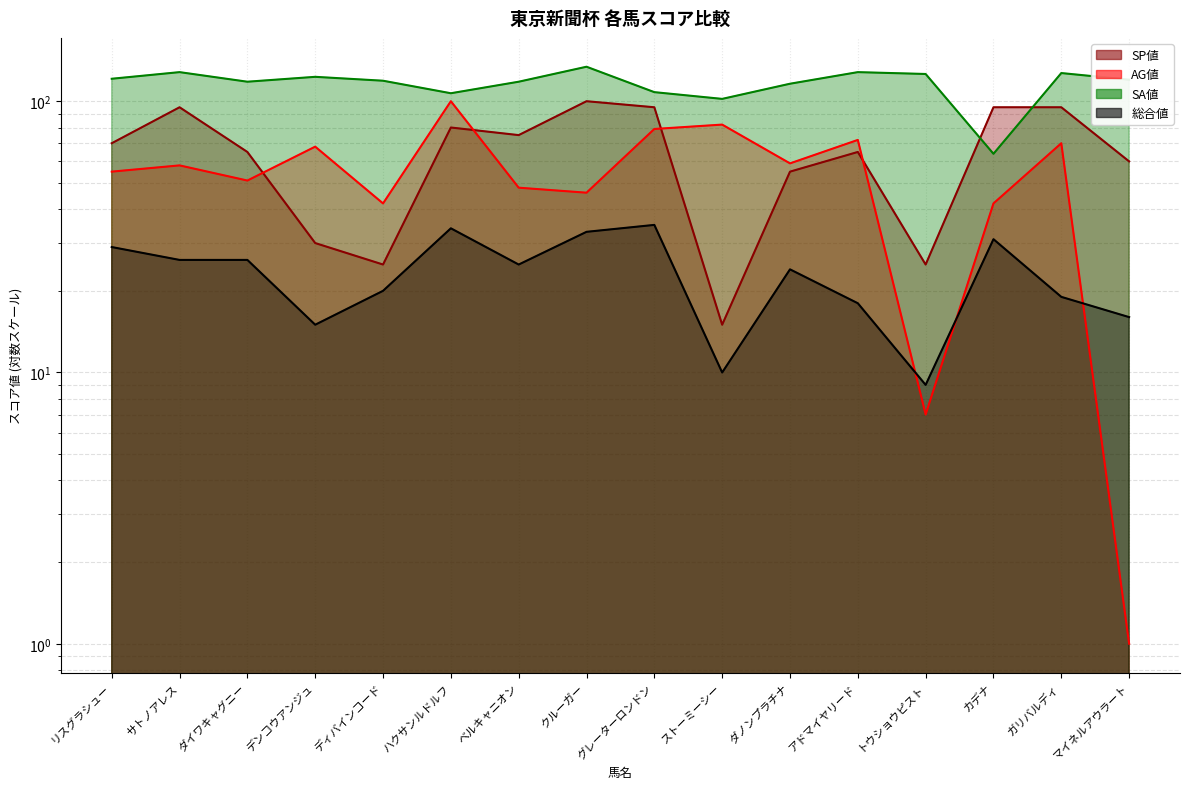

Is it true that AG値 equals 160 at ハクサンルドルフ?

False